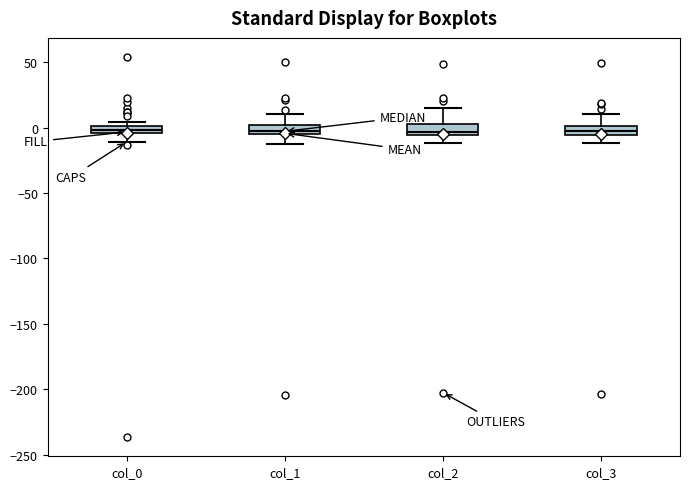

Where is the upper edge of the box for col_0 on the y-axis? The values are not printed on the chart, so give them approximately, as read against the axis.

0